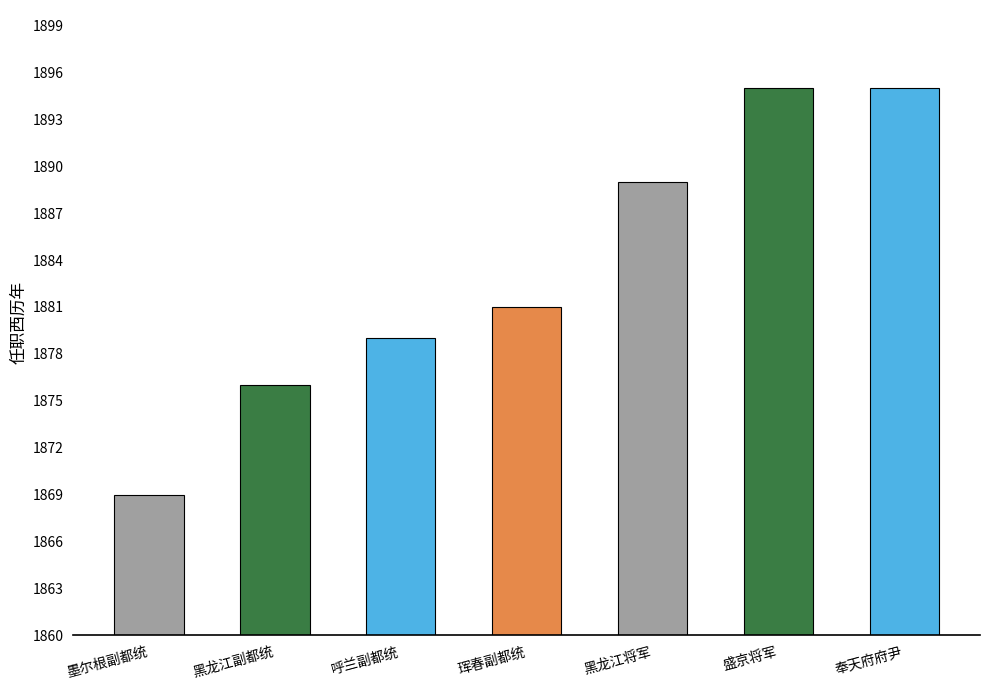

What is the label of the 6th bar from the right?

黑龙江副都统